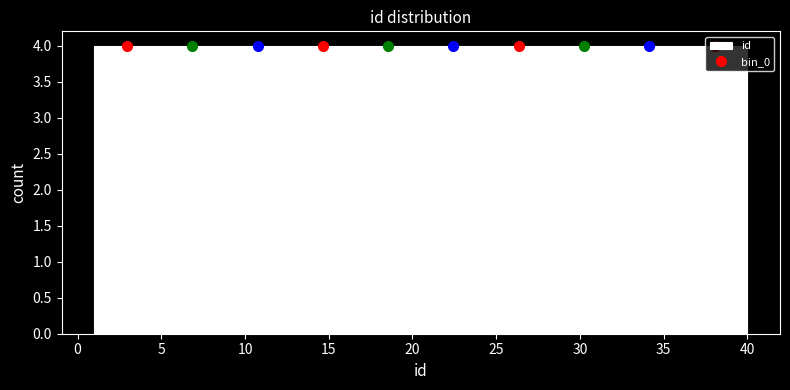

Reading left to right, transcribe this chart: for each bar, give the range it covers on the x-axis and its height. Neither the bar edges nor the heights are printed on the chart, so give them approximately, as read against the axes.

1.0 to 4.9: 4
4.9 to 8.8: 4
8.8 to 12.7: 4
12.7 to 16.6: 4
16.6 to 20.5: 4
20.5 to 24.4: 4
24.4 to 28.3: 4
28.3 to 32.2: 4
32.2 to 36.1: 4
36.1 to 40.0: 4